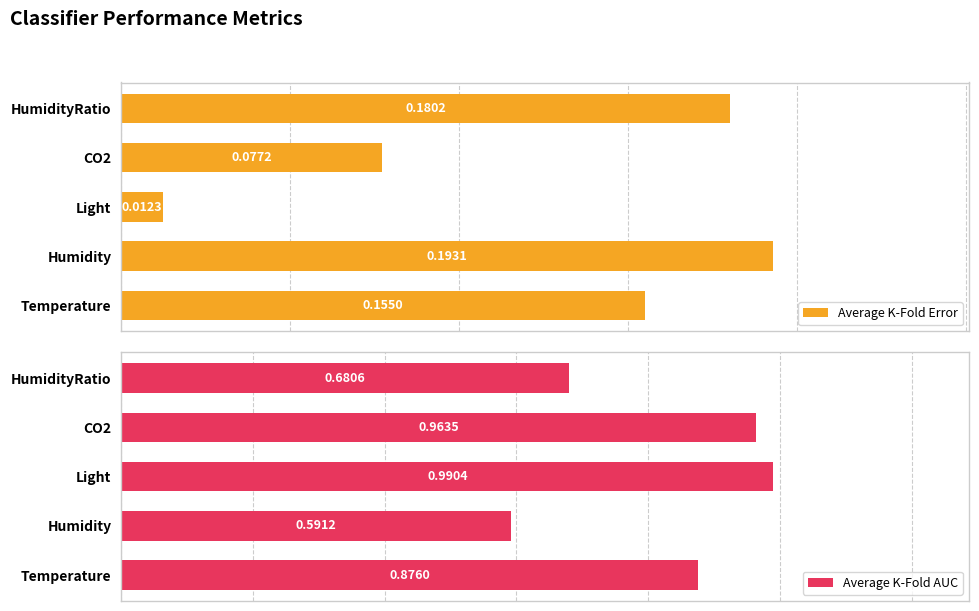

Which category has the highest value in the Average K-Fold Error series?

Humidity